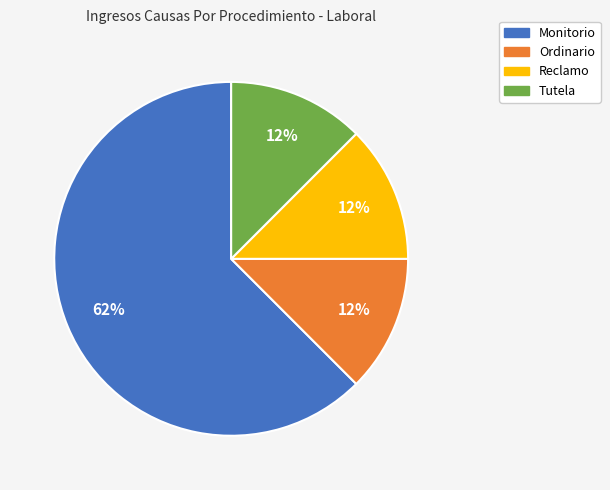

What is the majority slice?

Monitorio